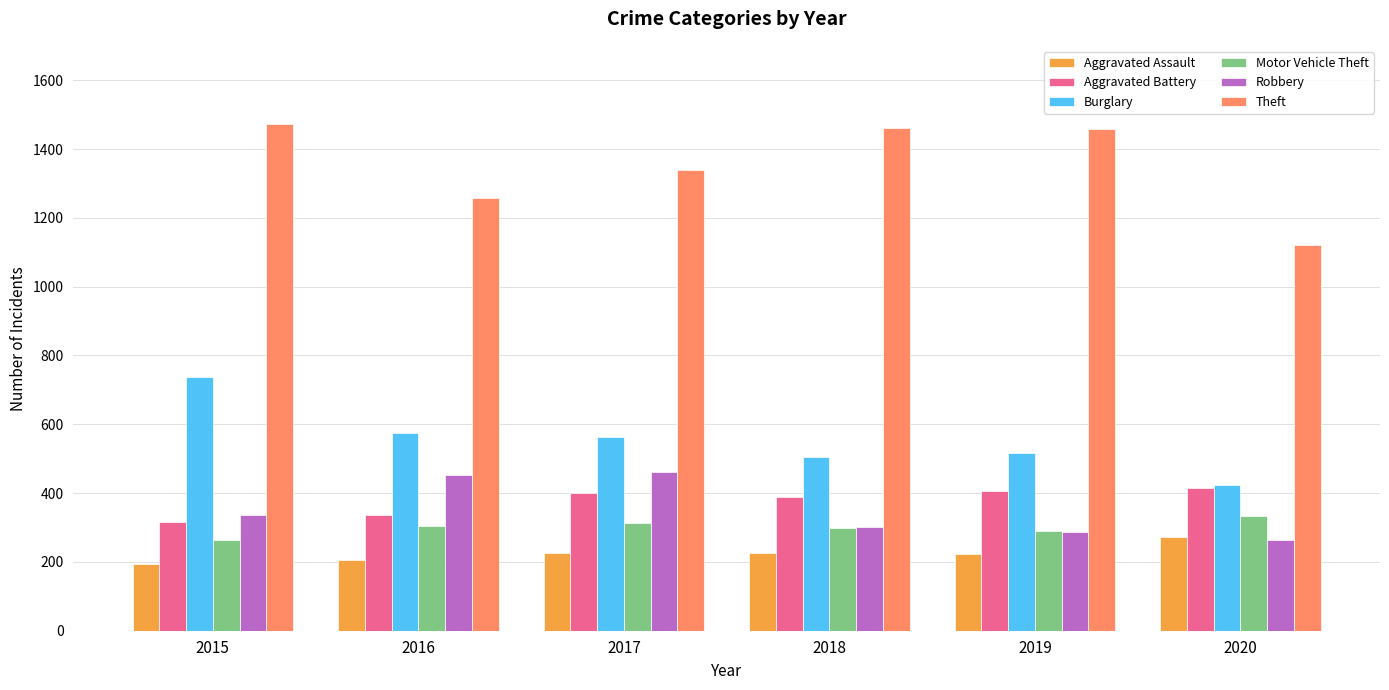

What is the value of the Motor Vehicle Theft bar at the 5th from the left?

290